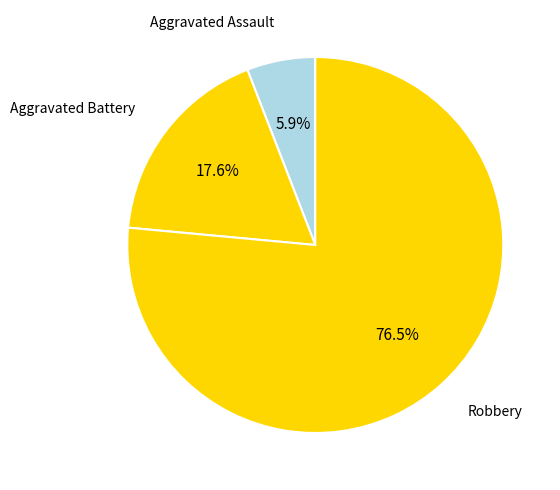

Count the number of slices in the pie.

3